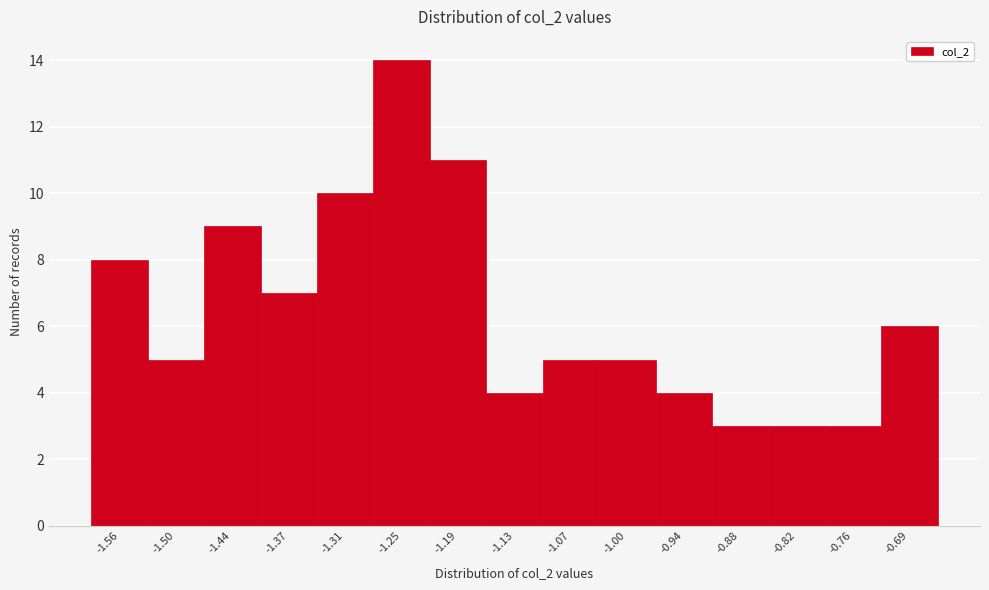

Reading right to left, extract all data points from this chart.

-0.69=6	-0.76=3	-0.82=3	-0.88=3	-0.94=4	-1.00=5	-1.07=5	-1.13=4	-1.19=11	-1.25=14	-1.31=10	-1.37=7	-1.44=9	-1.50=5	-1.56=8